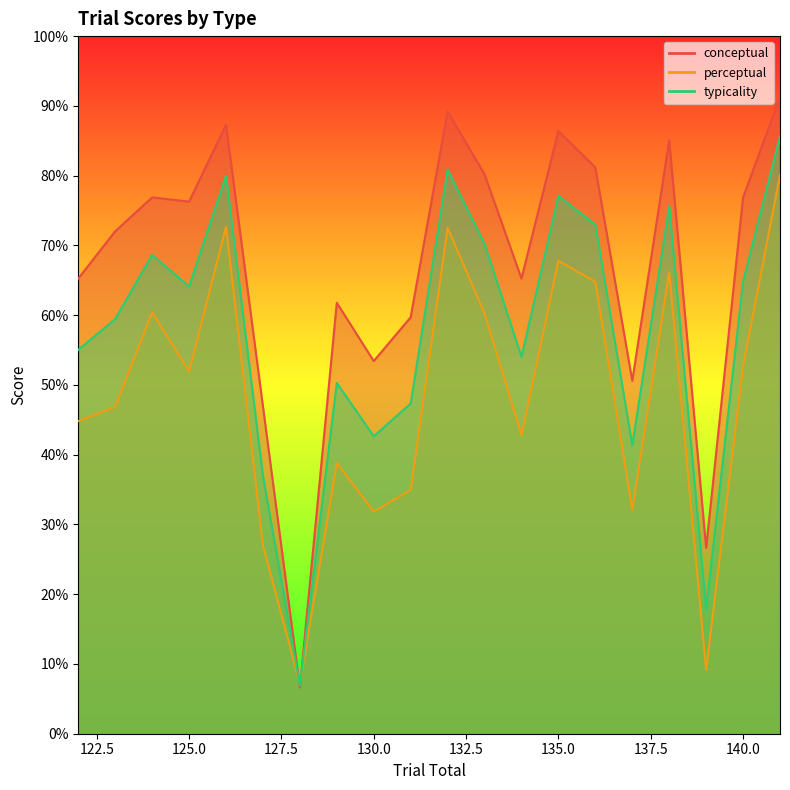

The value of conceptual at 122 is 65.2. True or false?

True